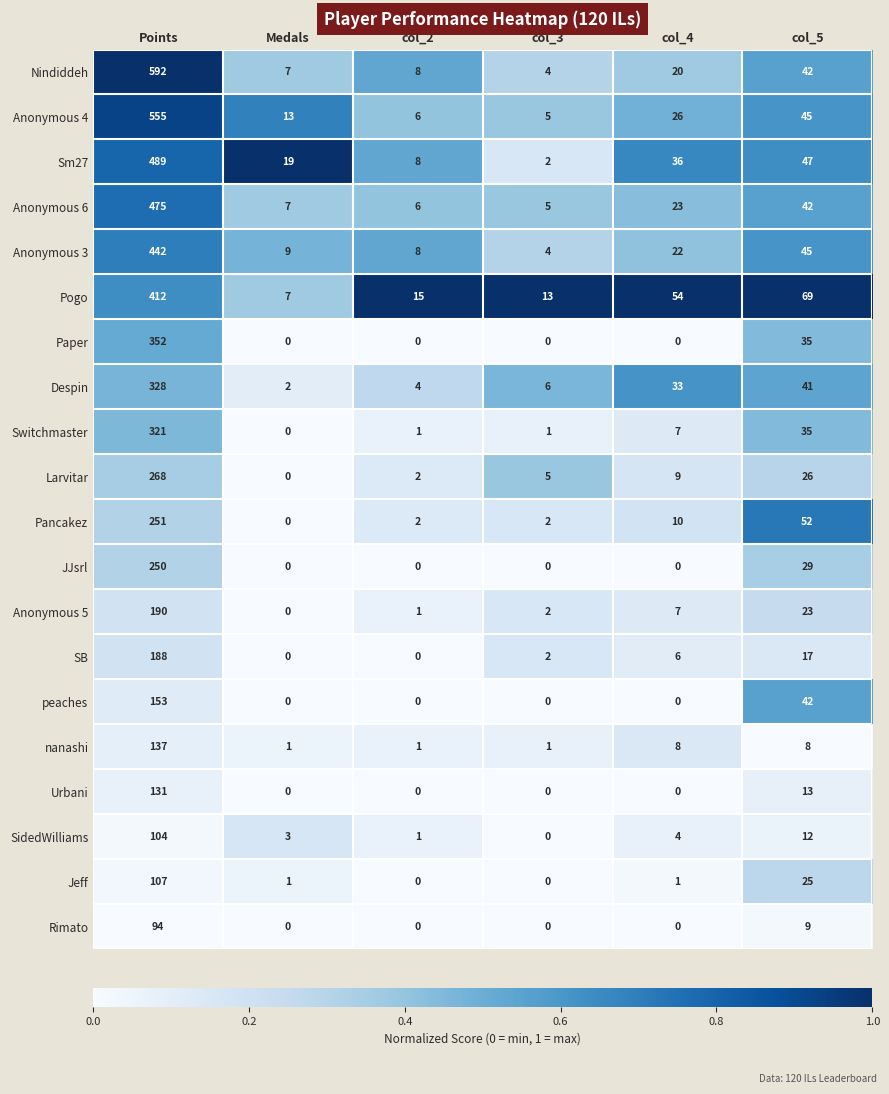

Which series has the largest total across all categories?

Nindiddeh